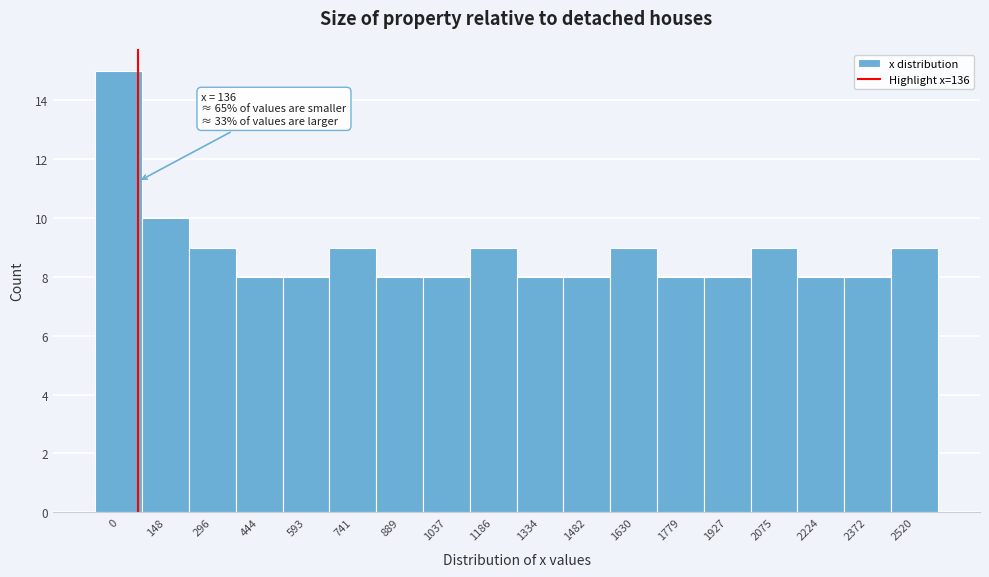

Reading right to left, list all the values displayed in this chart.

9	8	8	9	8	8	9	8	8	9	8	8	9	8	8	9	10	15